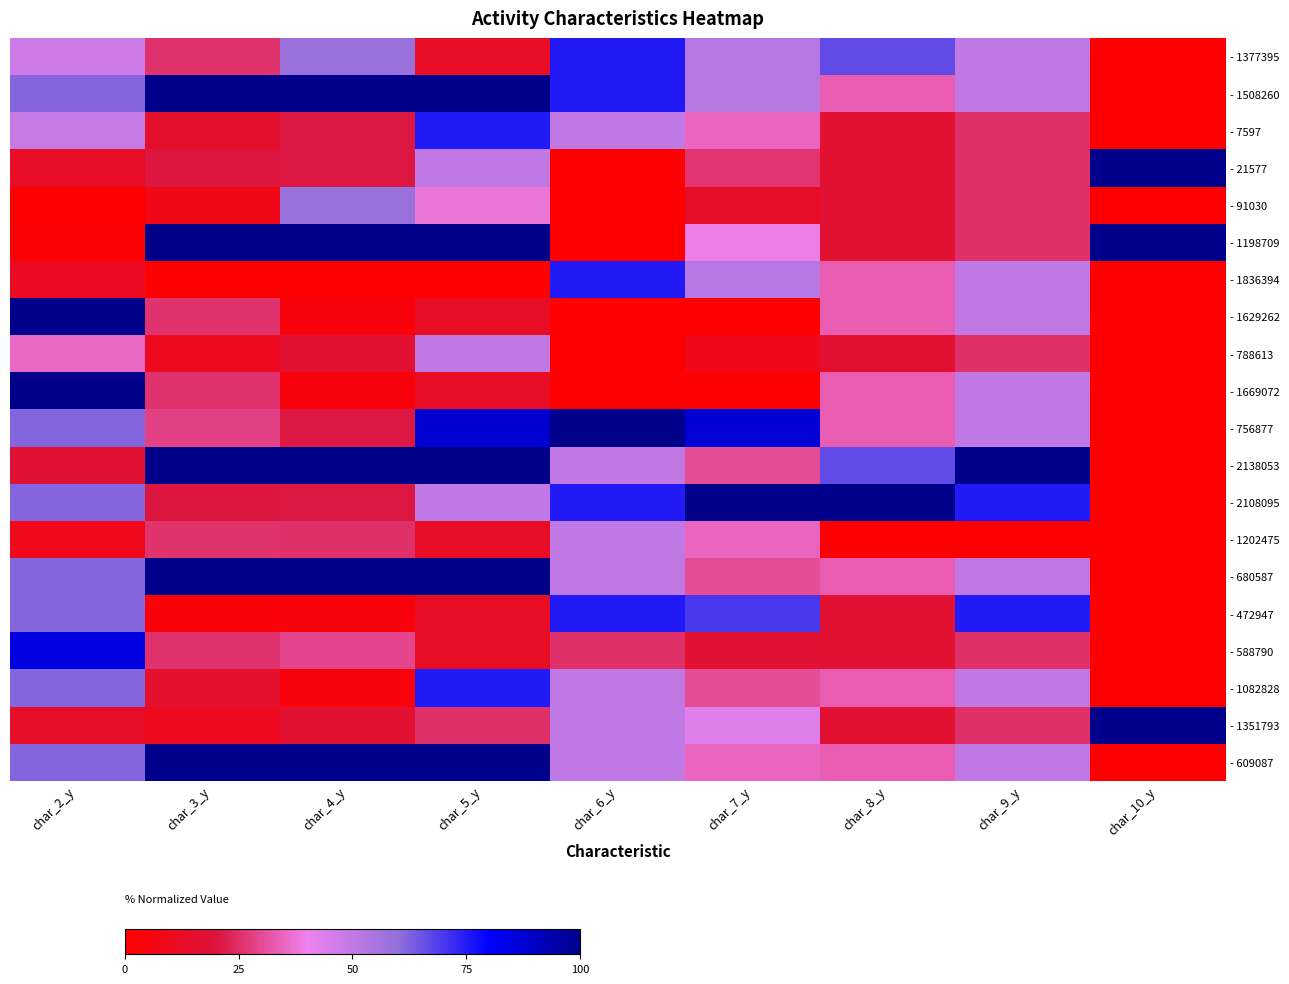

At which category is the sum across all series the highest?

char_5_y